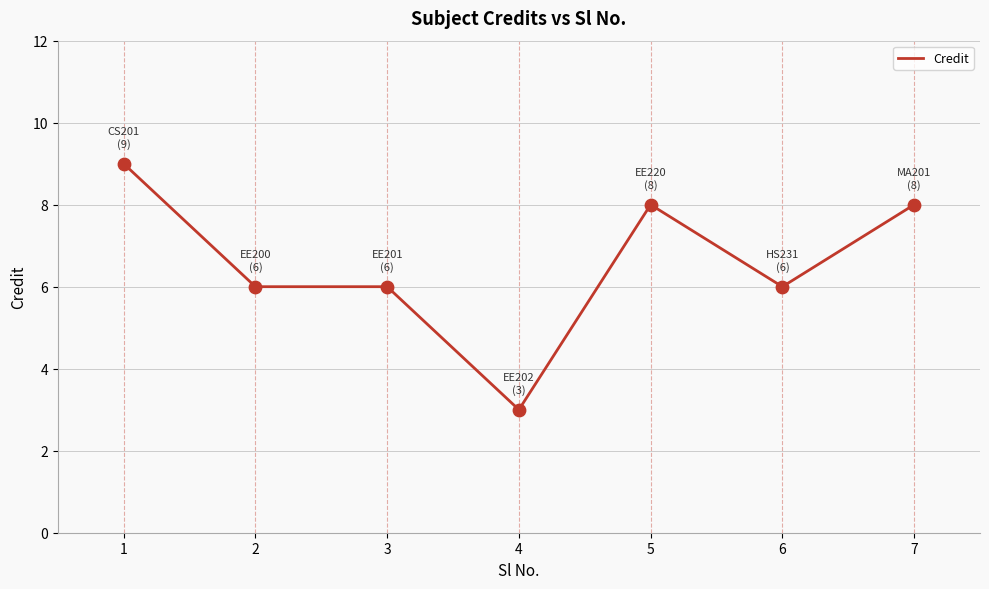

What is the change in value from 3 to 7?

+2